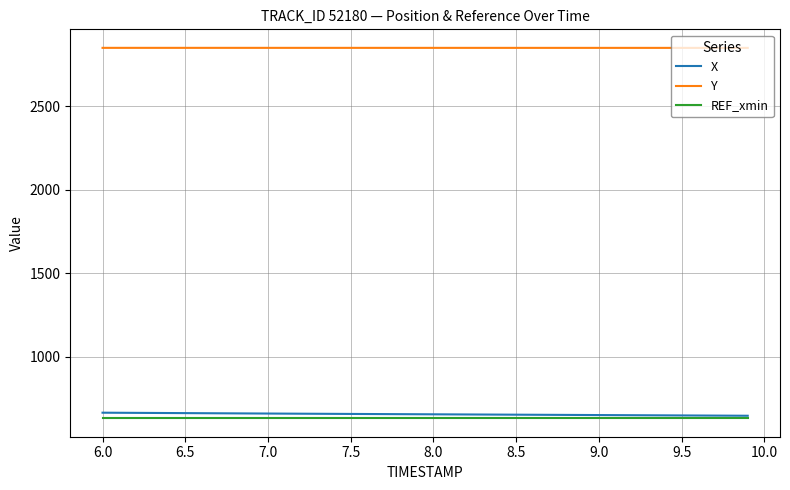

What is the highest value of the X series?

666.7